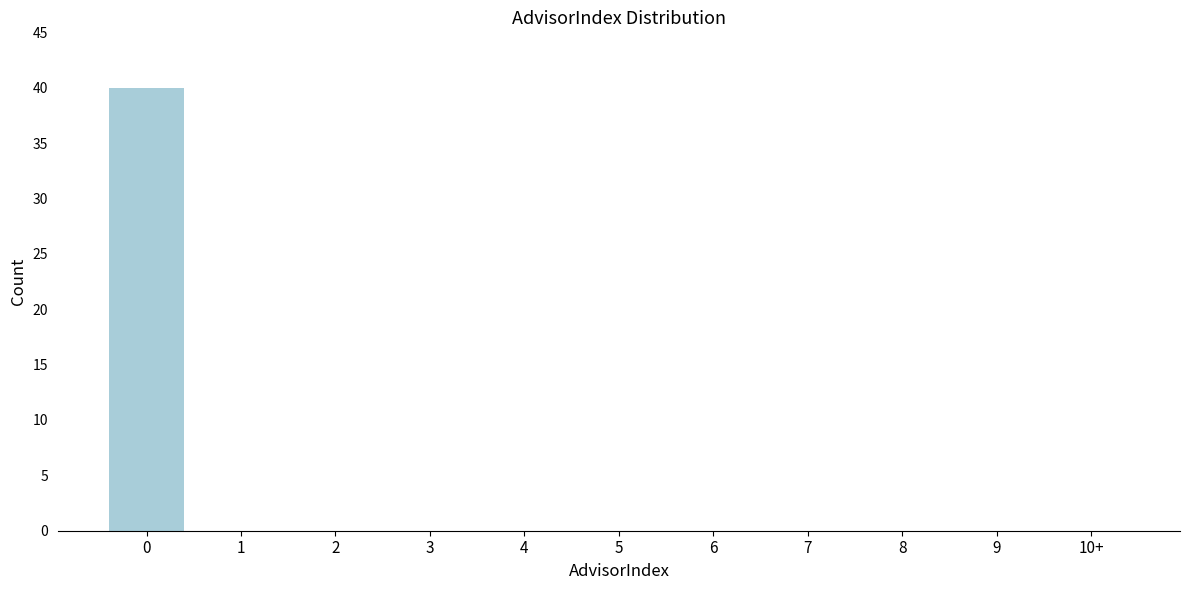

Reading left to right, what are all the values shown in this chart?

0=40	1=0	2=0	3=0	4=0	5=0	6=0	7=0	8=0	9=0	10+=0